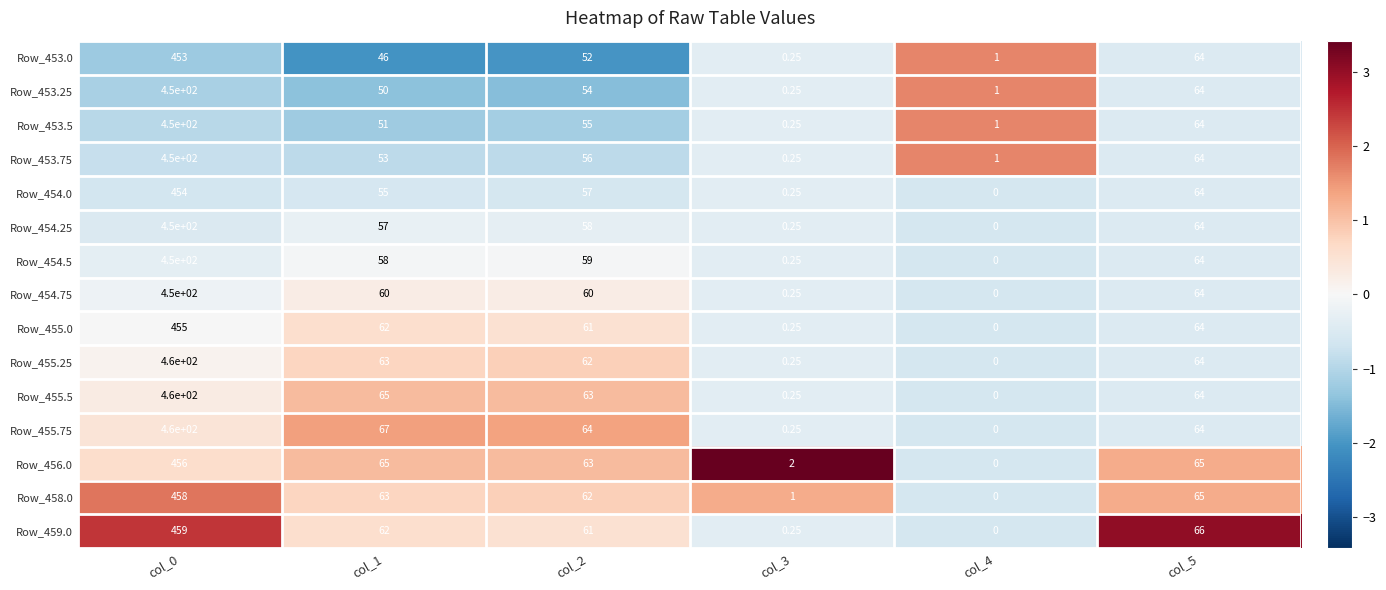

At which category is the sum across all series the highest?

col_0